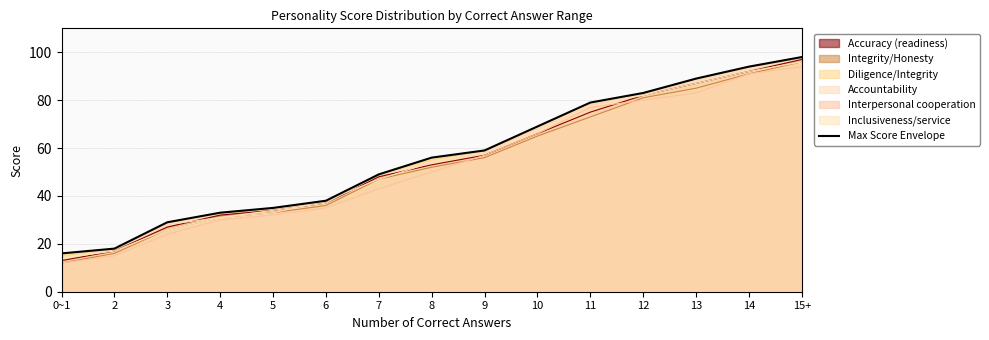

Rank the categories by value from lowest to highest.

0~1, 2, 3, 4, 5, 6, 7, 8, 9, 10, 11, 12, 13, 14, 15+